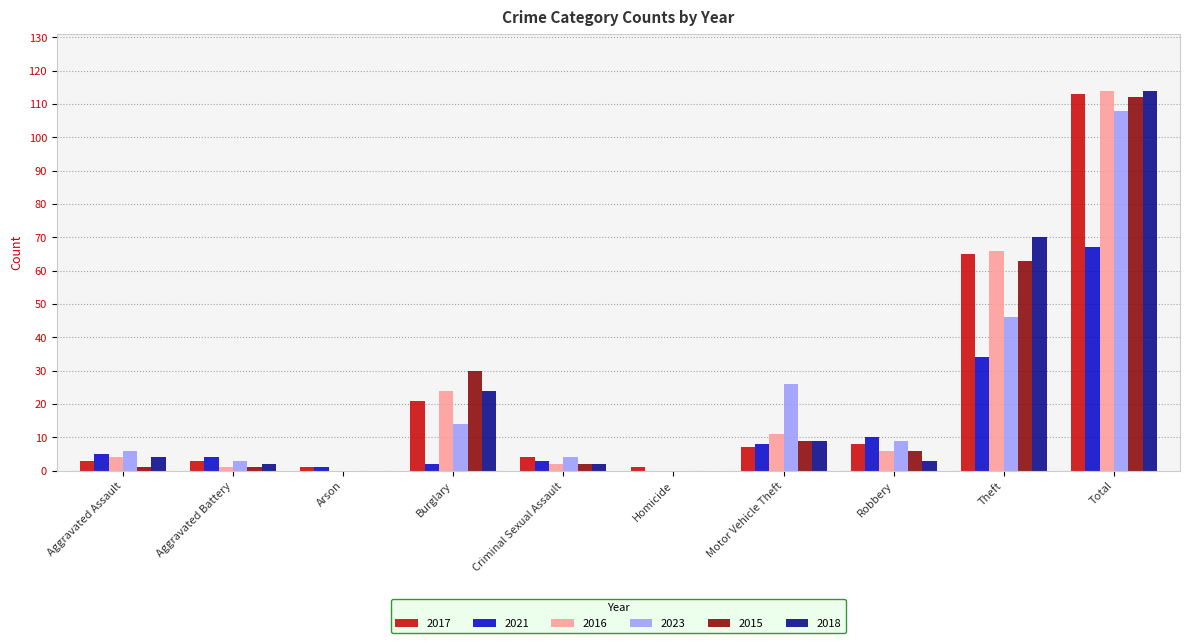

Between Arson and Criminal Sexual Assault, which series saw the biggest shift?

2023